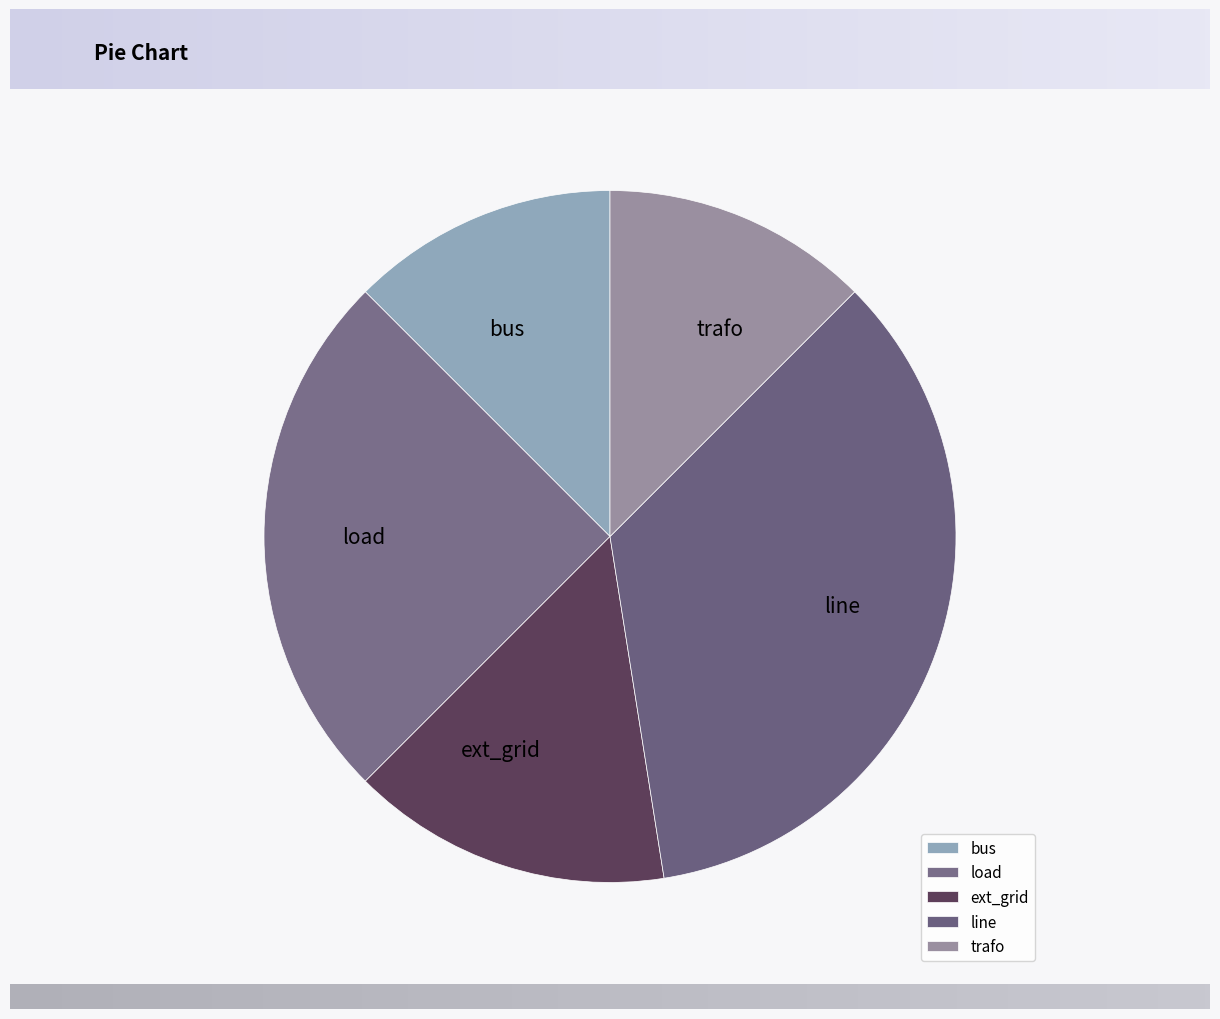

Count the number of slices in the pie.

5